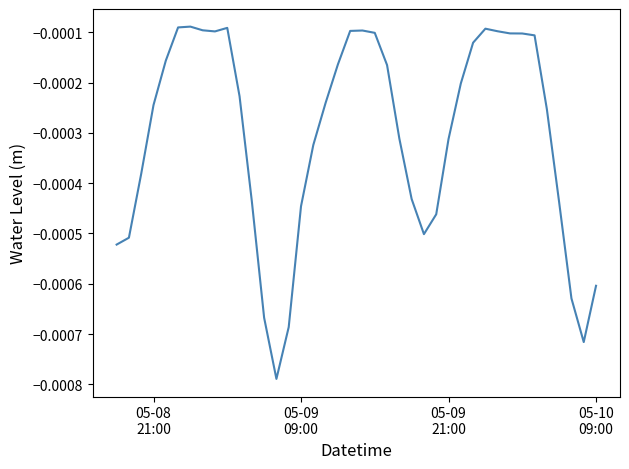

Does the chart display data point markers on the line(s)?

No